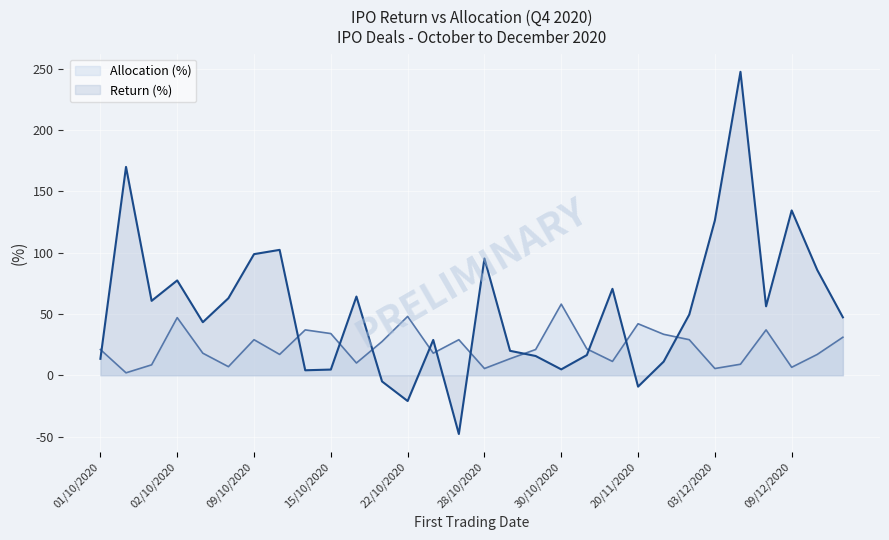

The Return (%) series shows 32.2 at 03/12/2020. True or false?

False